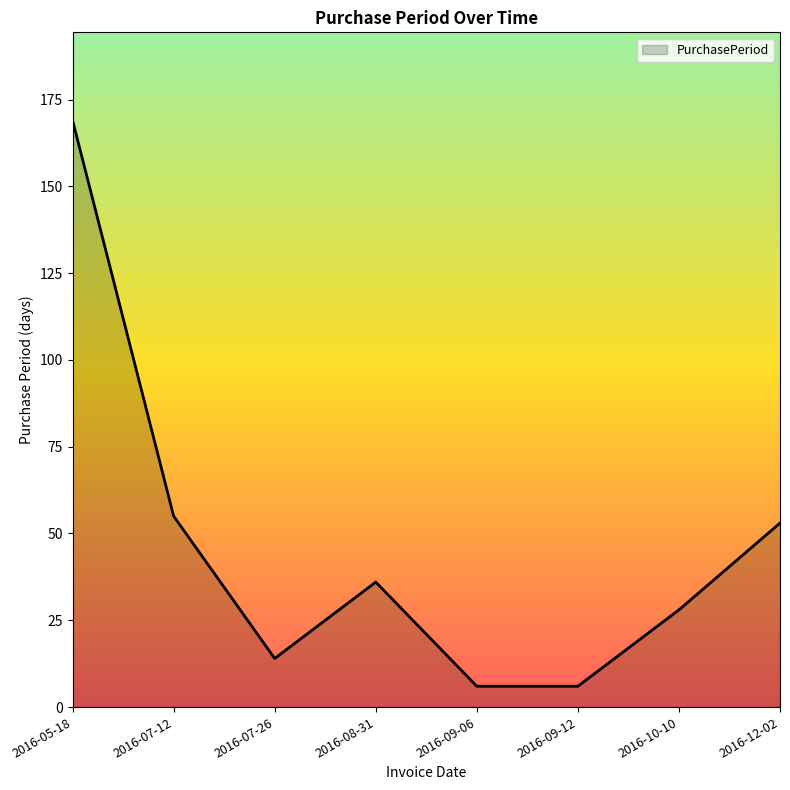

The chart shows a value of 28 at 2016-10-10. True or false?

True